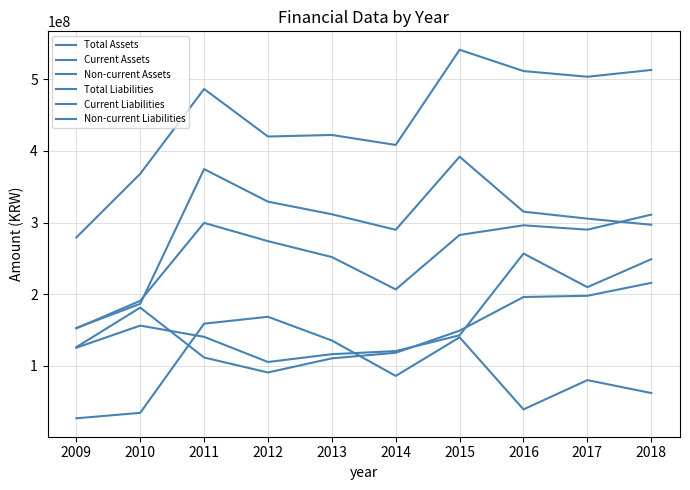

At which label is Total Assets closest to 410243046?

2014